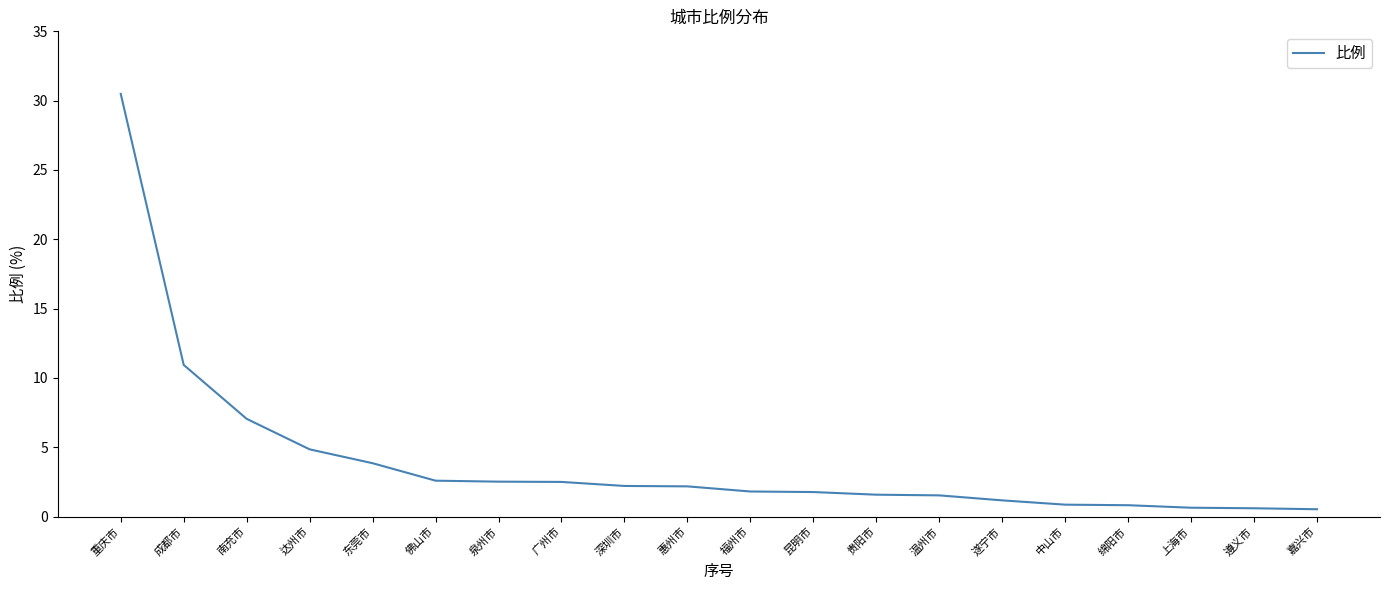

Where is the data nearest to the value 15?

成都市